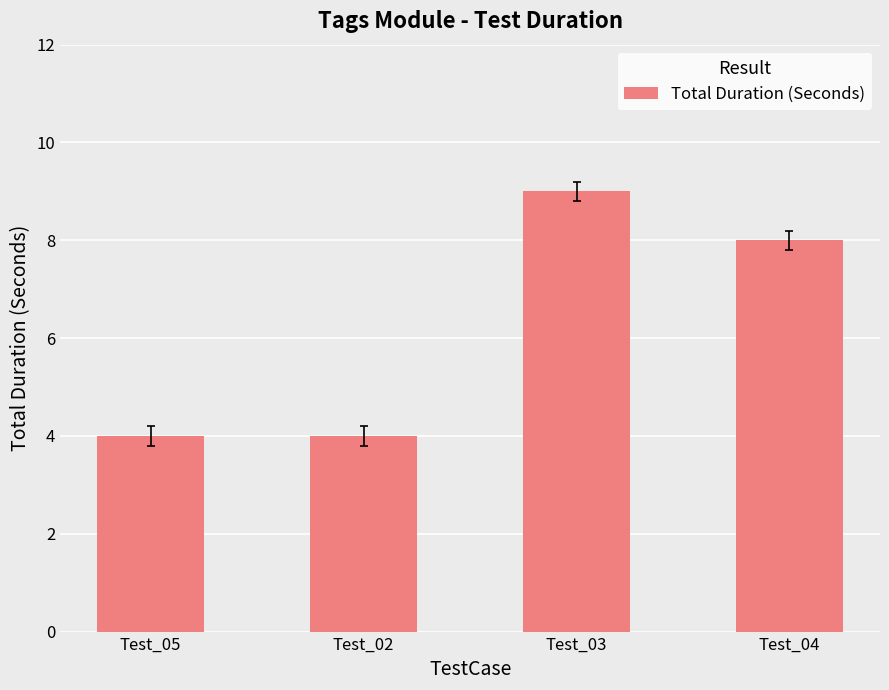

True or false: the data shows 6 at Test_05.

False